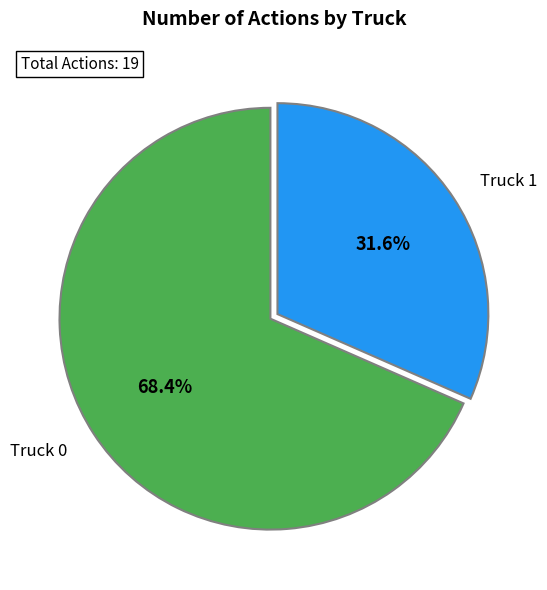

What percentage is the Truck 0 slice, to the nearest percent?

68%